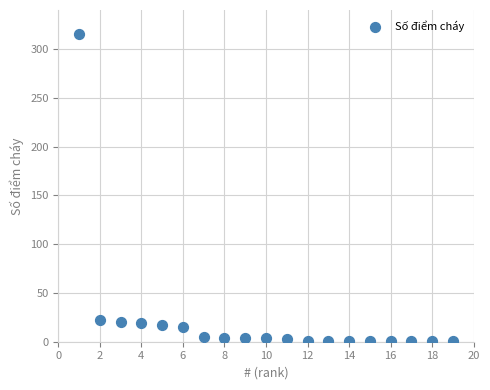

What is the range of X values (max minus min)?

18